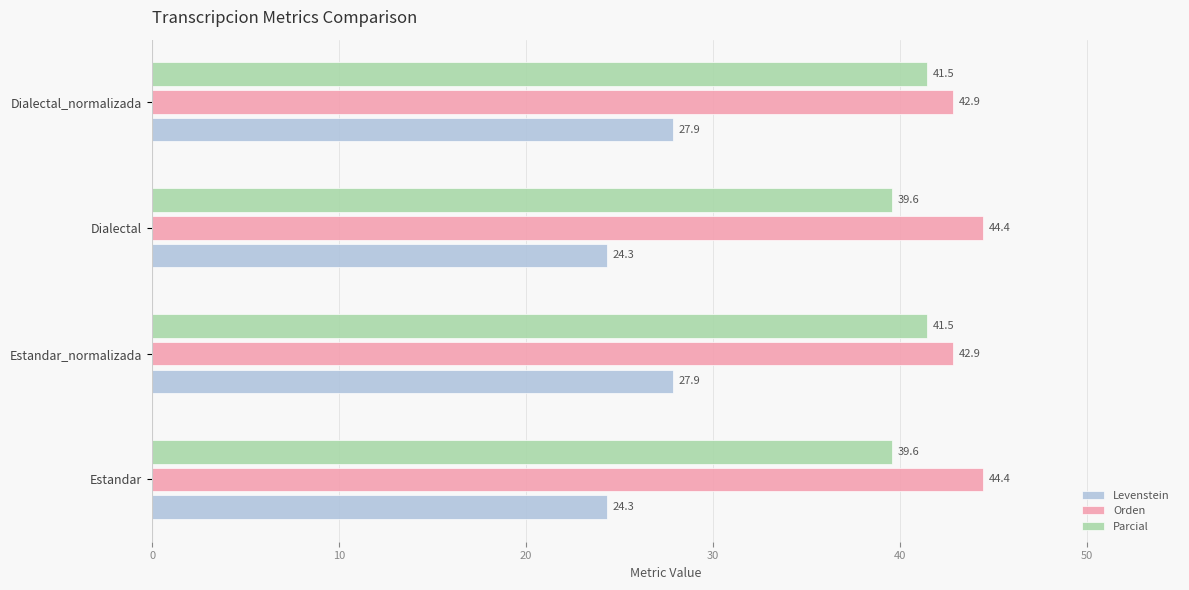

The value of Levenstein at Dialectal is 24.3. True or false?

True